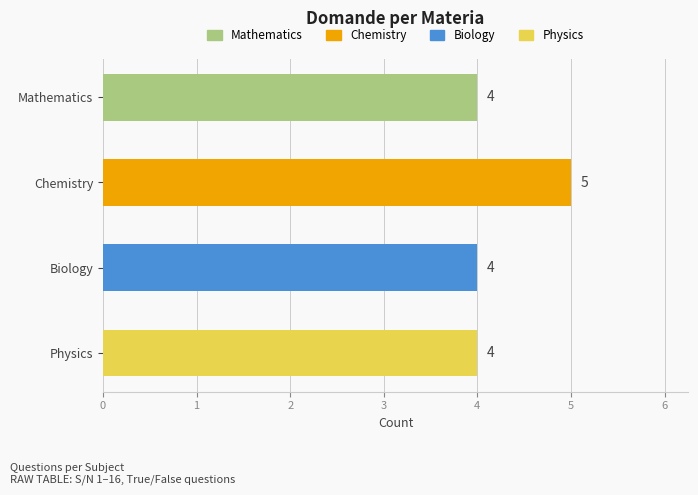

What is the greatest value displayed?

5